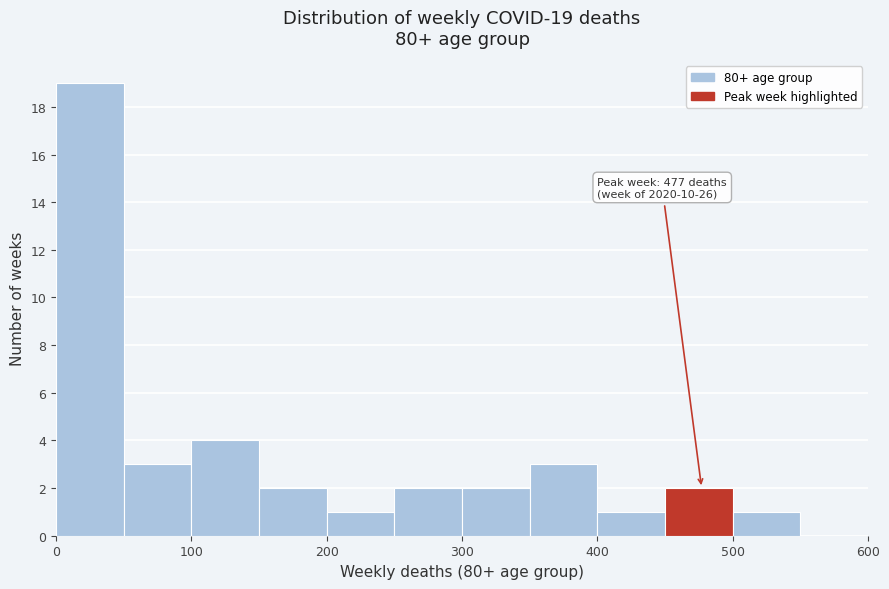

Which range on the x-axis has the tallest bar?

0 to 50